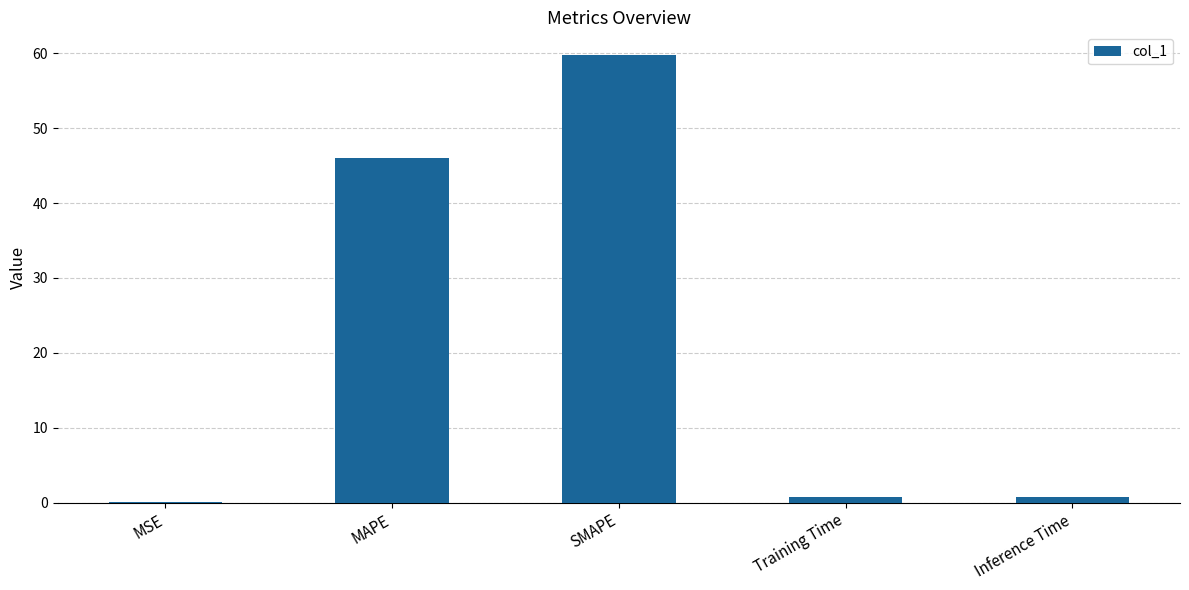

True or false: the data shows 36.6 at SMAPE.

False